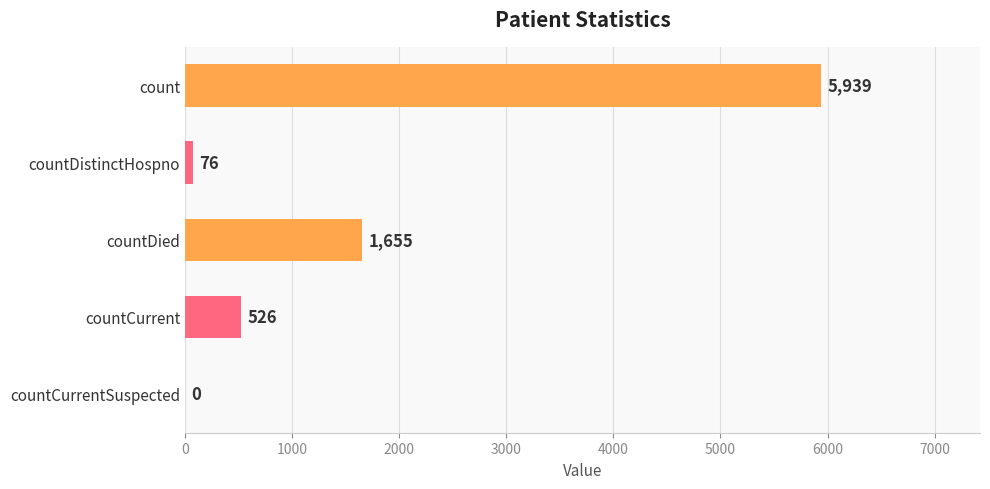

How many positive values are there?

4